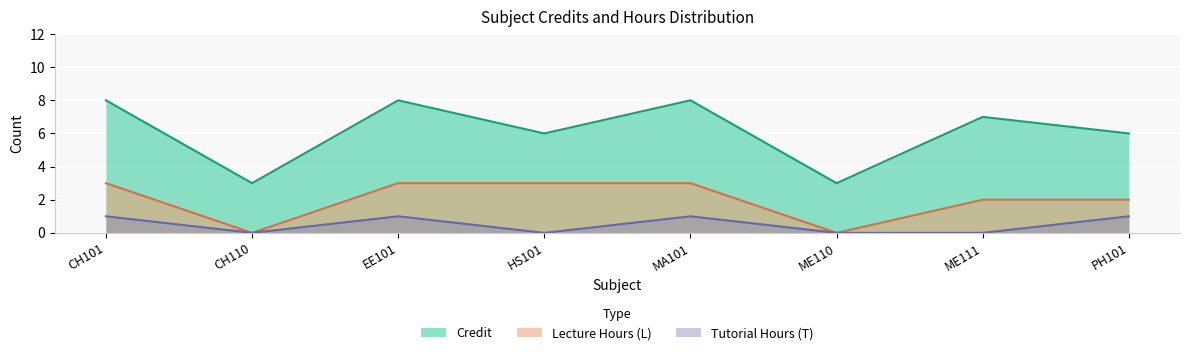

What is the average value of the Credit series?

6